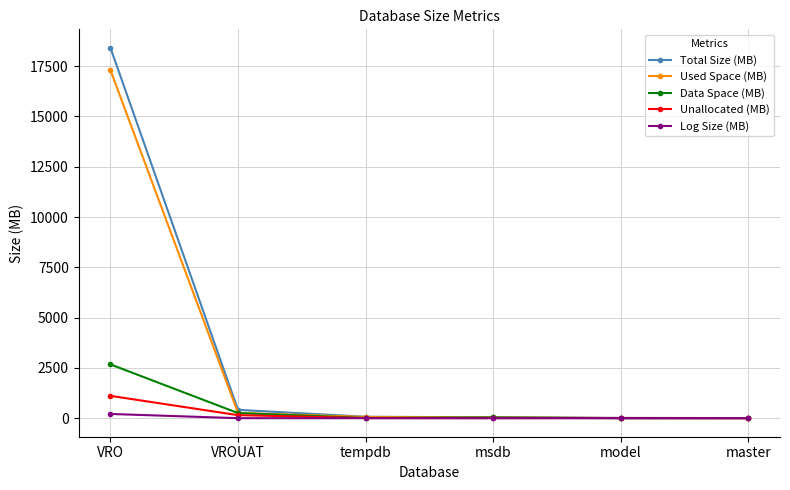

What is the difference between the Data Space (MB) values at VROUAT and model?

252.3